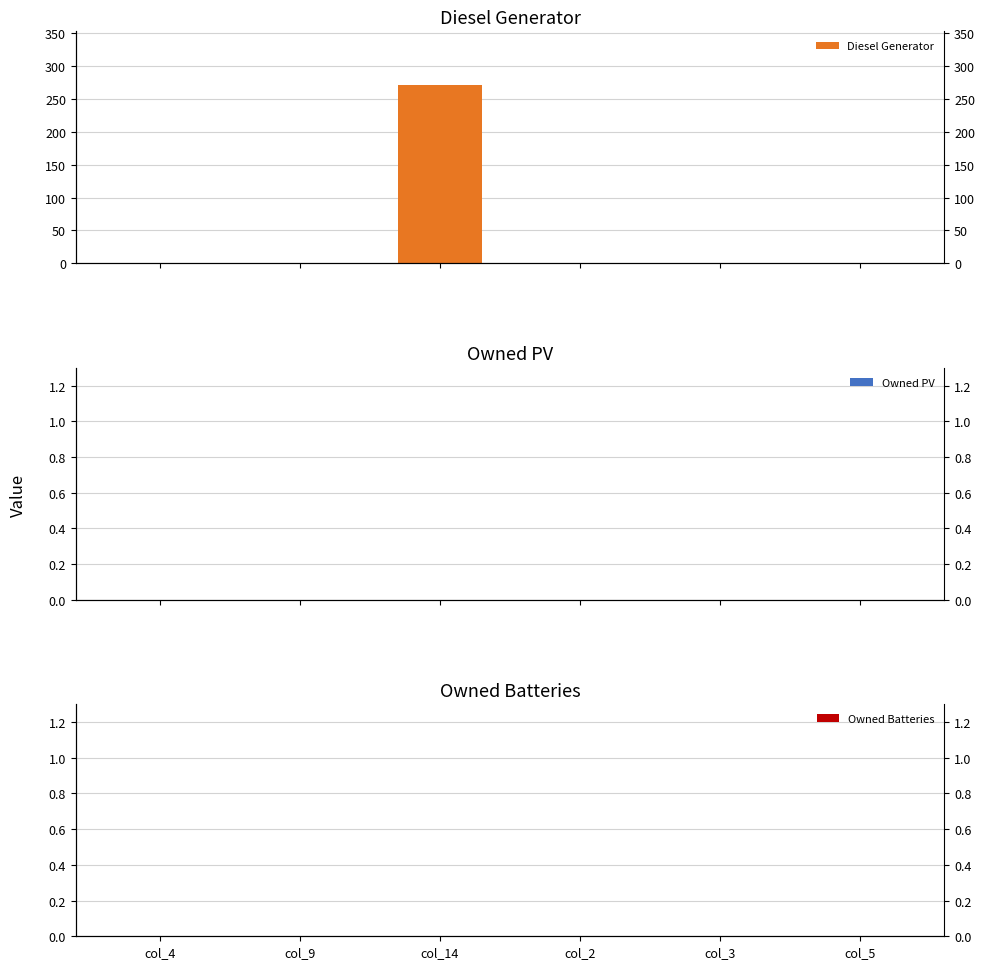

Does the chart contain stacked bars?

No